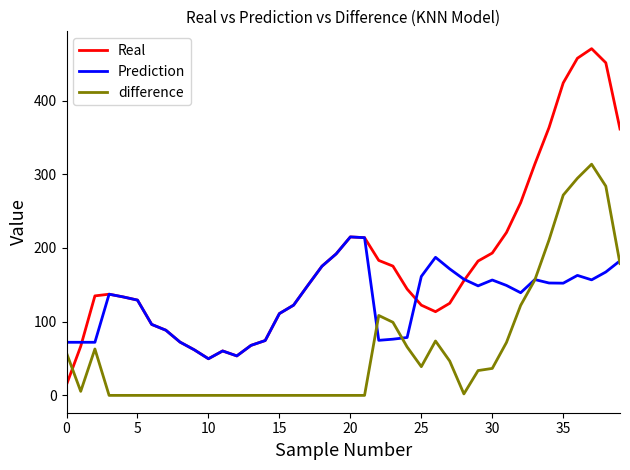

Rank the series by their average value, from lowest to highest.

difference, Prediction, Real